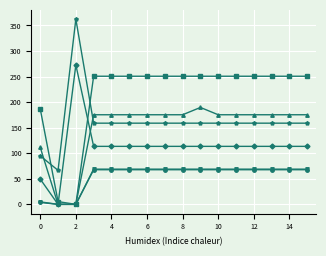

What is the greatest value displayed?

362.4